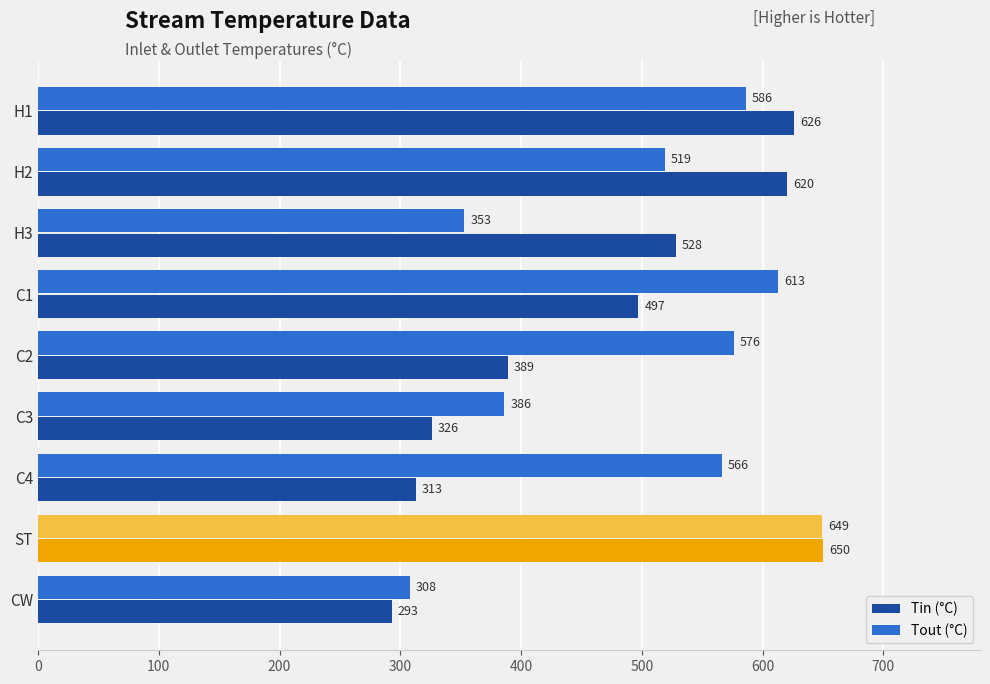

Is the value of Tin (°C) at C1 greater than the value of Tout (°C) at ST?

No